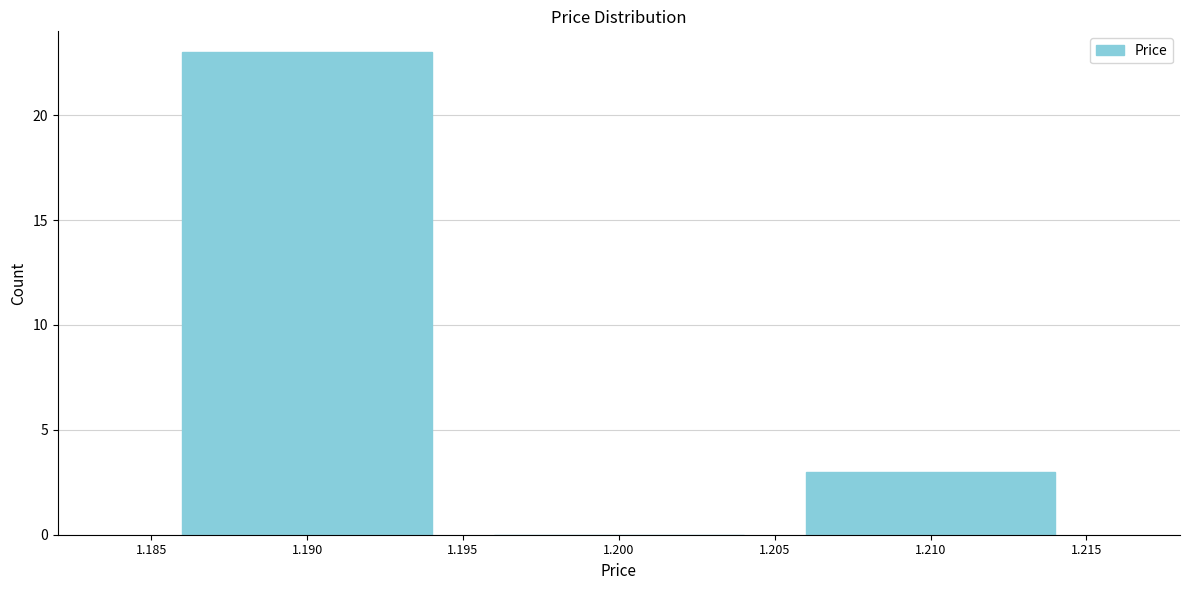

Reading left to right, list all the values displayed in this chart.

1.190=23	1.200=0	1.210=3